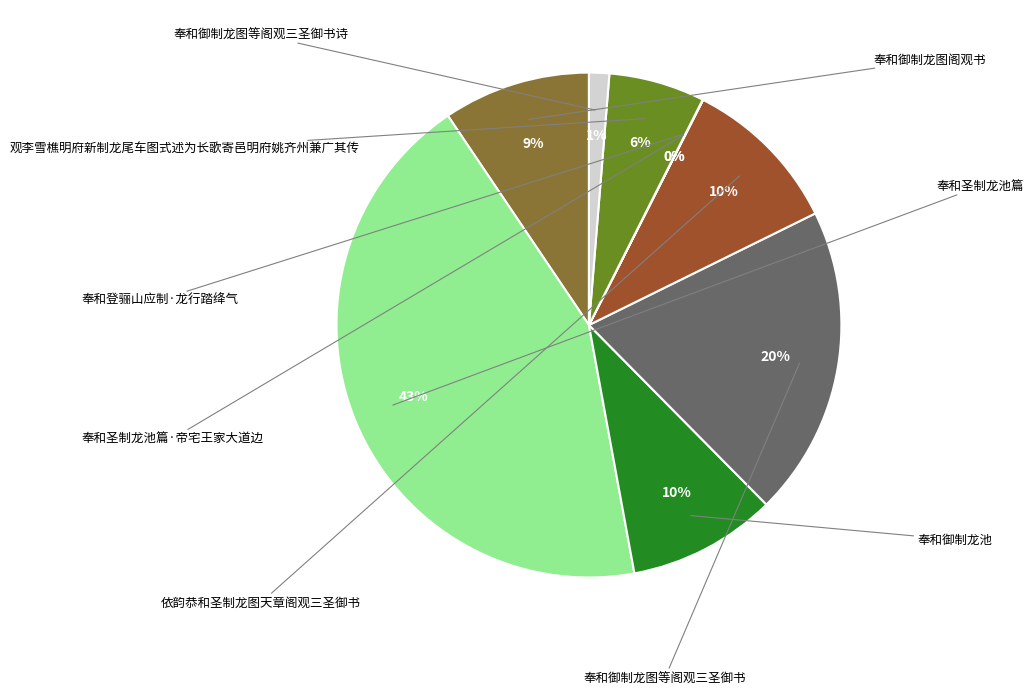

To the nearest percent, what is the difference between the largest and smallest slice percentages?

43%